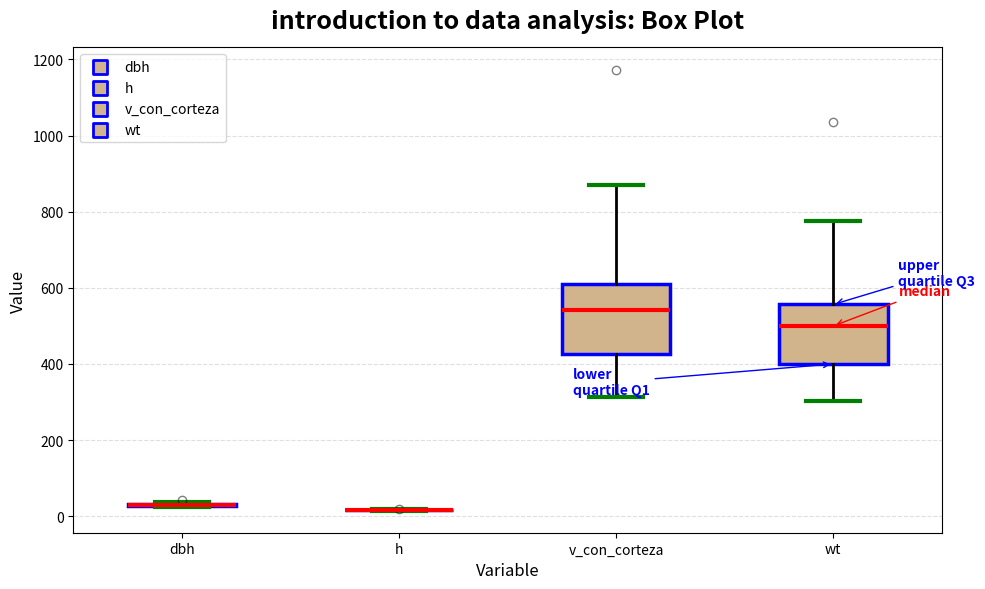

Reading left to right, read every box against the y-axis: the position of its median line, the range the box covers, and the ends of its whiskers. The values are not printed on the chart, so give them approximately, as read against the axis.

dbh: box collapsed to a line at 40, whiskers 20 to 40
h: box collapsed to a line at 20, whiskers 20 to 20
v_con_corteza: median 540, box 420 to 600, whiskers 320 to 880
wt: median 500, box 400 to 560, whiskers 300 to 780